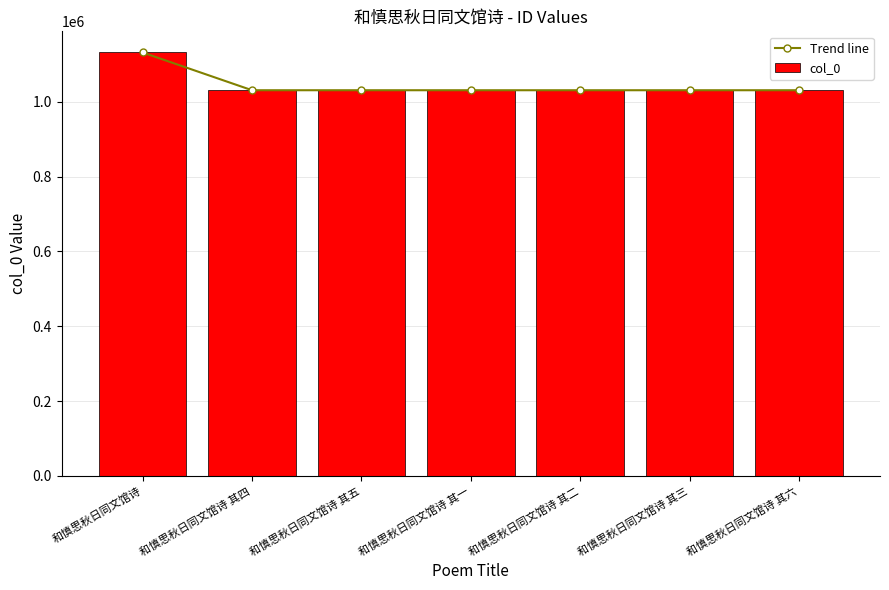

How many data points in Trend line are less than 1030954?

3